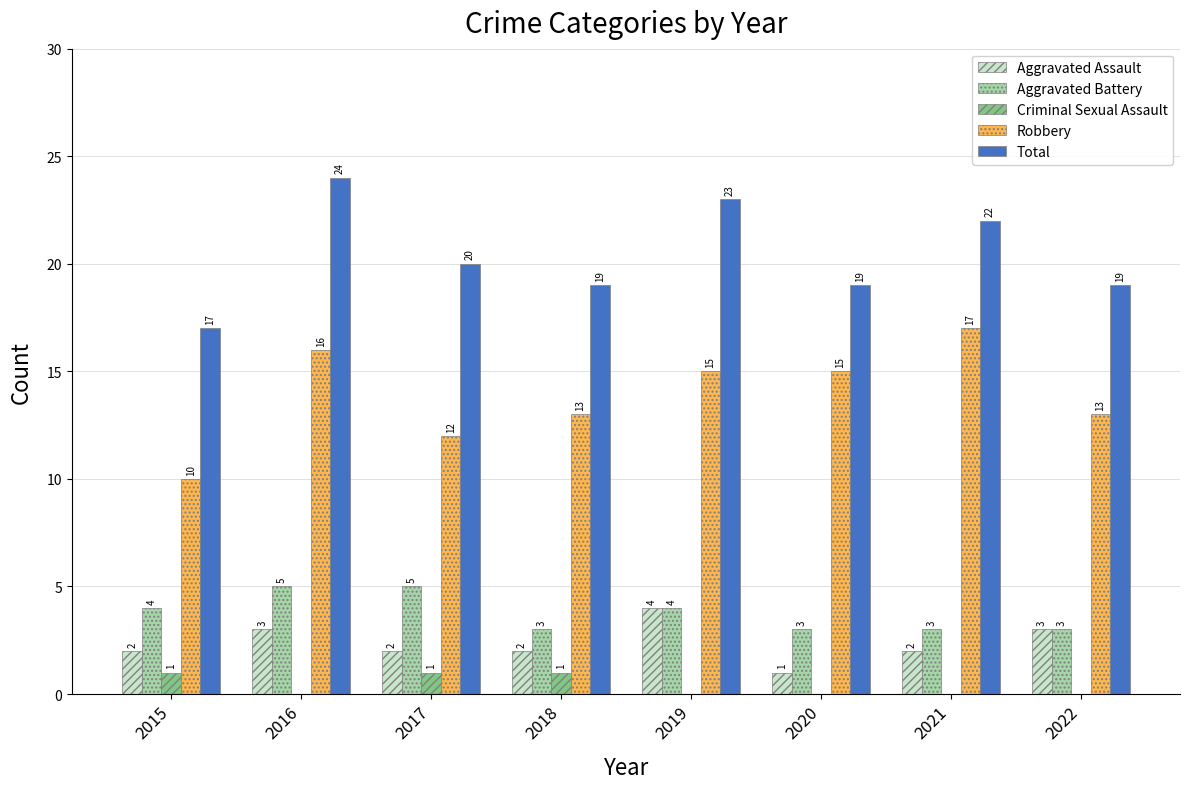

Reading left to right, list all the values displayed in this chart.

Aggravated Assault: 2015=2	2016=3	2017=2	2018=2	2019=4	2020=1	2021=2	2022=3
Aggravated Battery: 2015=4	2016=5	2017=5	2018=3	2019=4	2020=3	2021=3	2022=3
Criminal Sexual Assault: 2015=1	2016=0	2017=1	2018=1	2019=0	2020=0	2021=0	2022=0
Robbery: 2015=10	2016=16	2017=12	2018=13	2019=15	2020=15	2021=17	2022=13
Total: 2015=17	2016=24	2017=20	2018=19	2019=23	2020=19	2021=22	2022=19